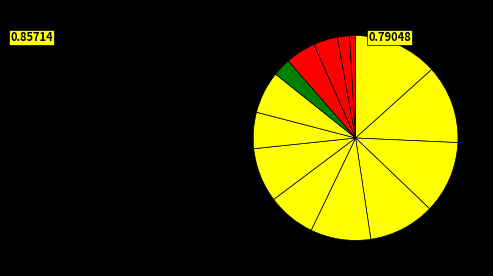

How many segments does this pie chart have?

14